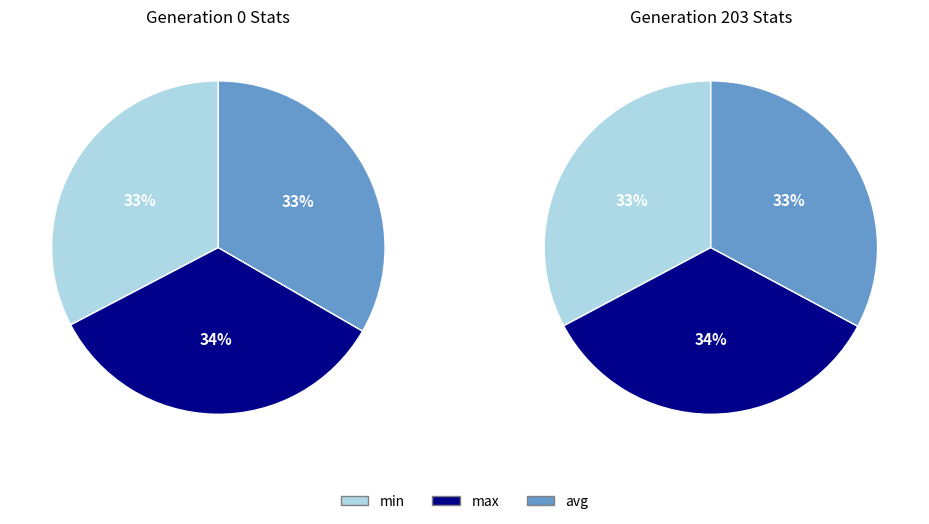

To the nearest percent, what percentage of the pie is avg?

33%